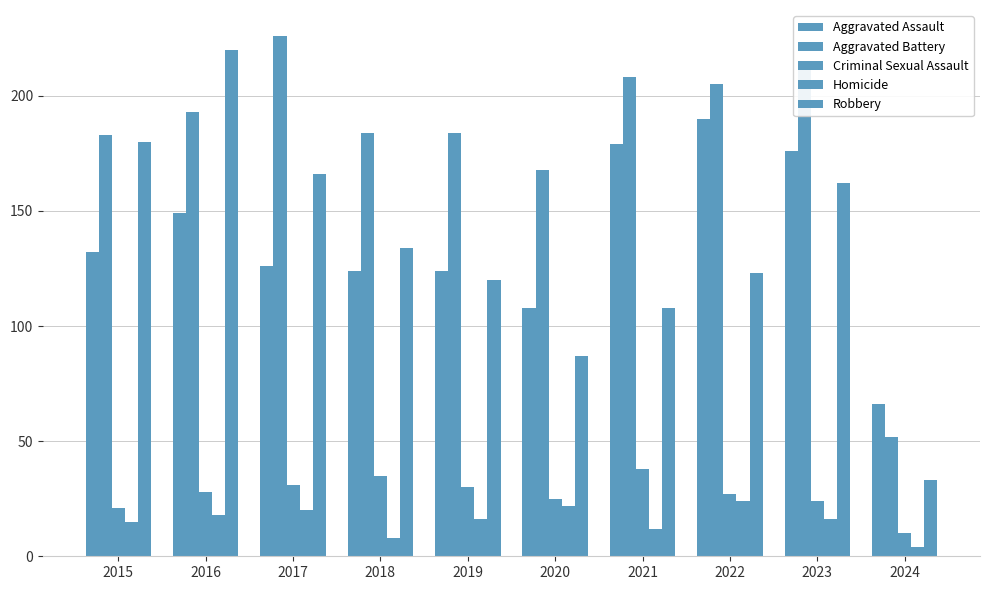

How many bars are there in each group?

5